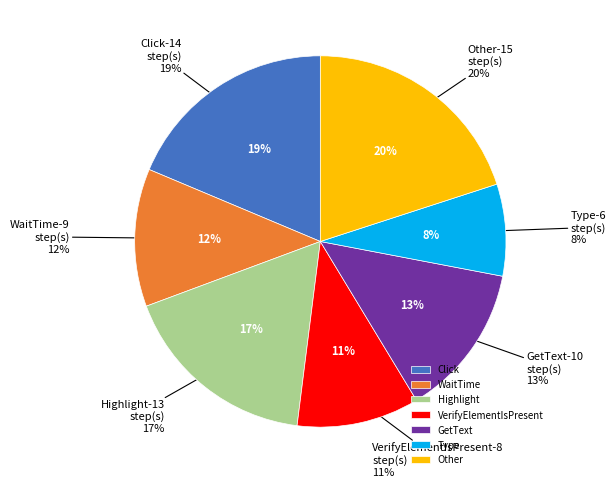

What is the ratio of the value at Other to the value at VerifyElementIsPresent?

1.9